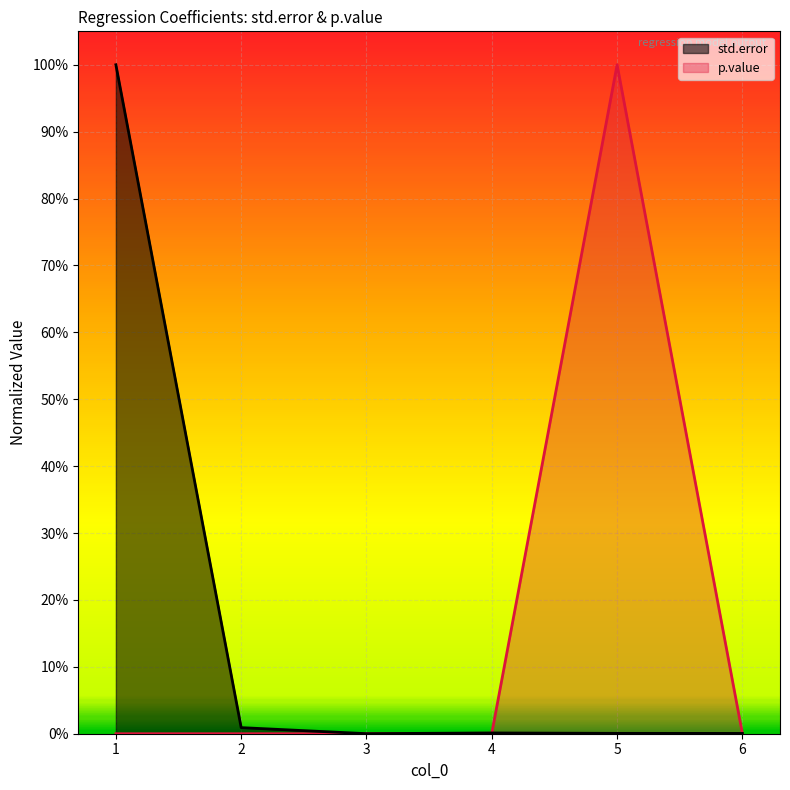

Which series has the largest total across all categories?

std.error